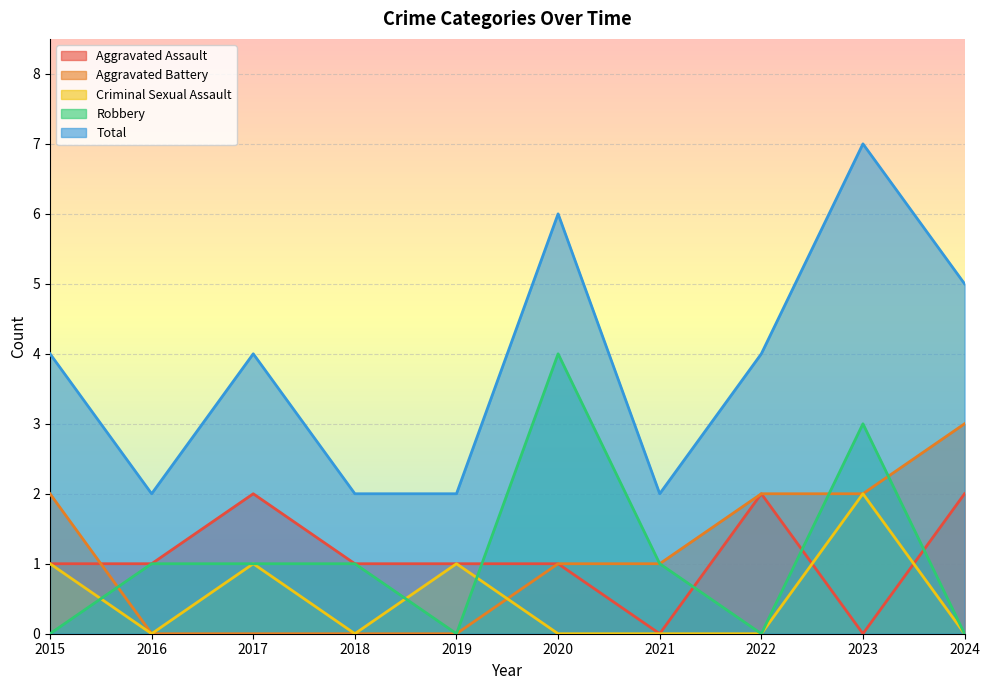

Which series has the largest range (max minus min)?

Total